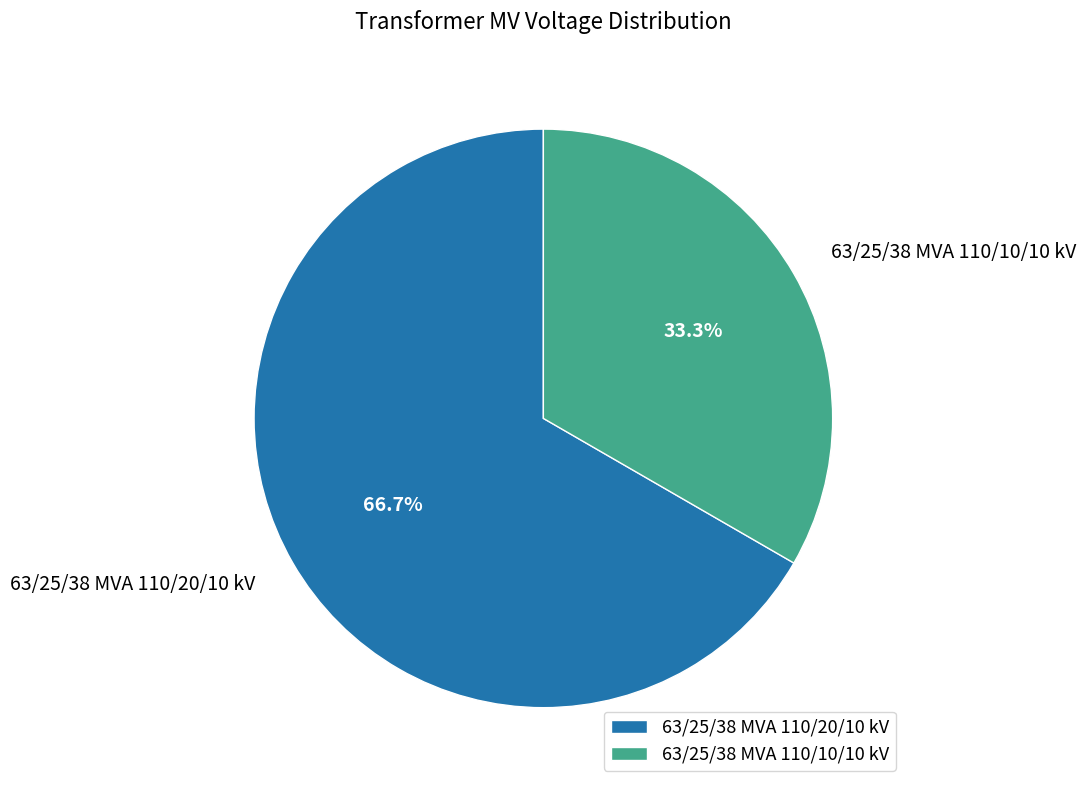

The 63/25/38 MVA 110/20/10 kV slice represents 67% of the pie. True or false?

True